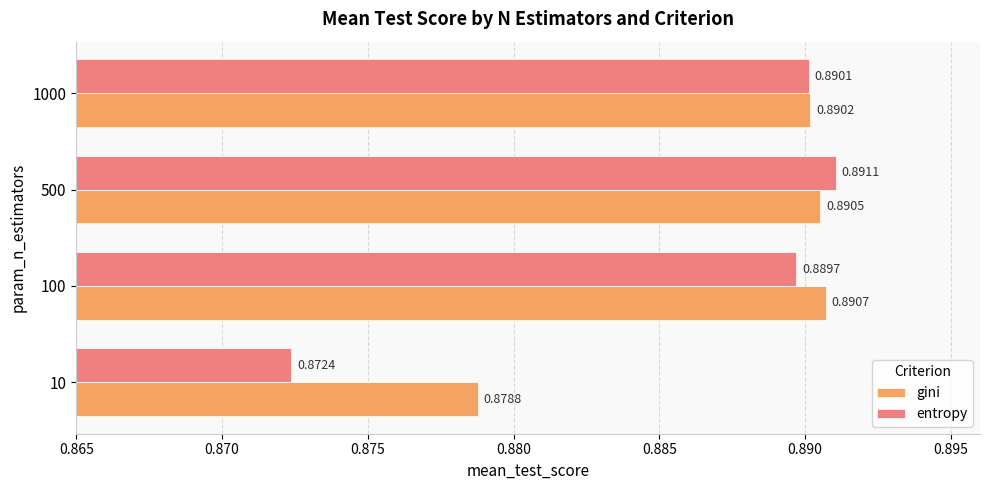

What are all the series names shown in the legend?

gini, entropy